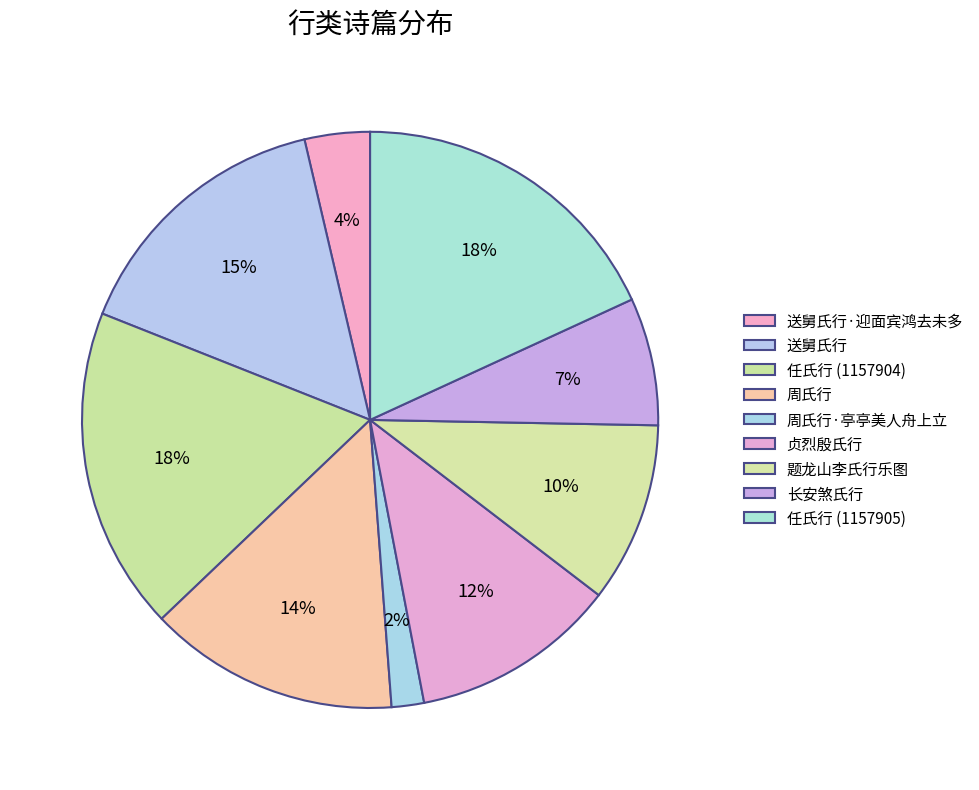

Is there any slice that represents more than half of the pie?

No